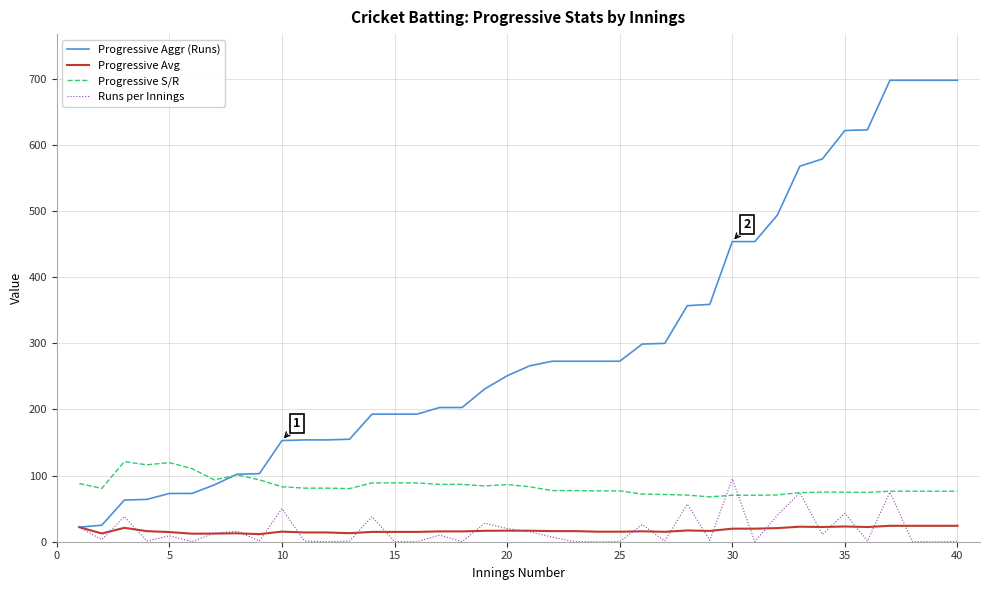

Which series has the largest range (max minus min)?

Progressive Aggr (Runs)